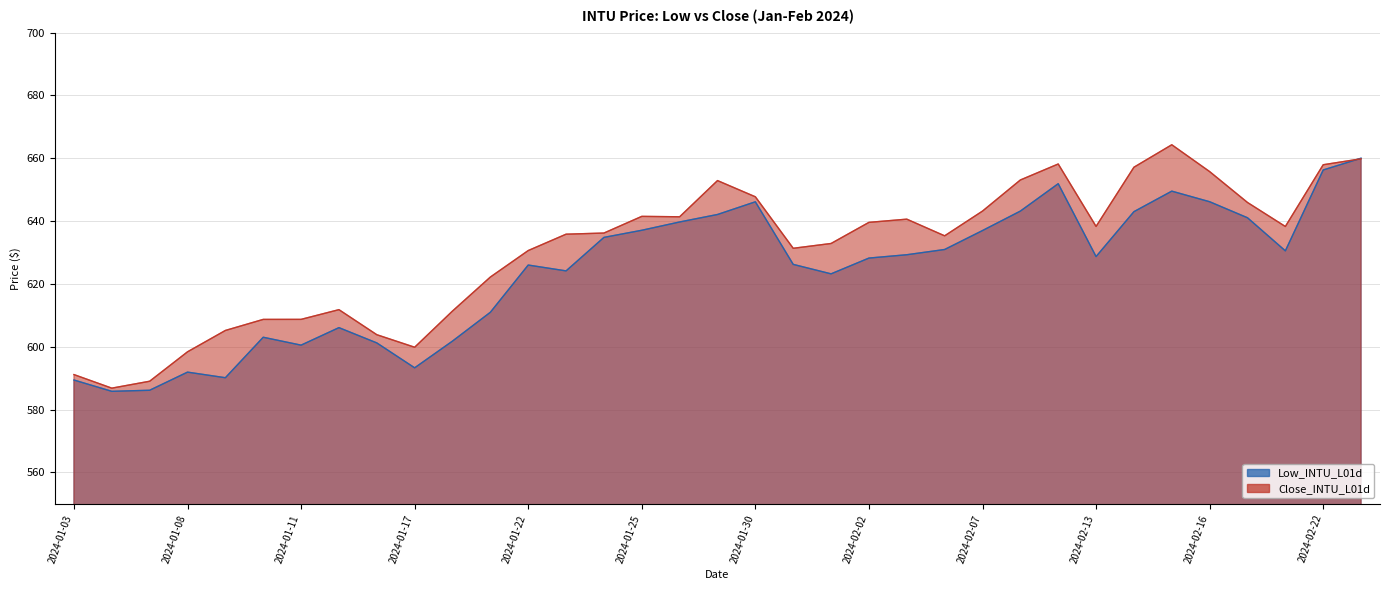

The value of Low_INTU_L01d at 2024-01-03 is 589.4. True or false?

True